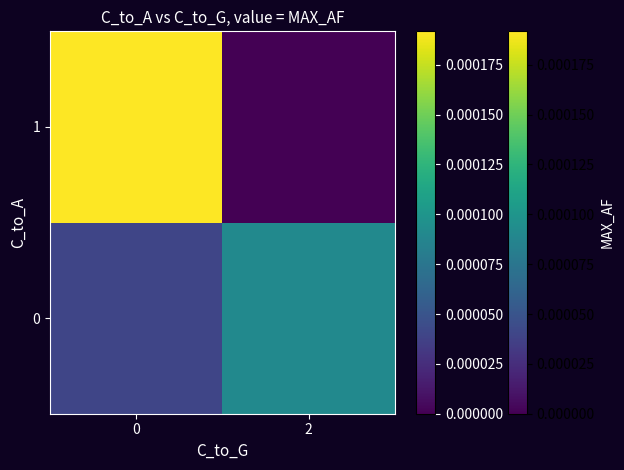

At how many categories does at least one series exceed 0?

2